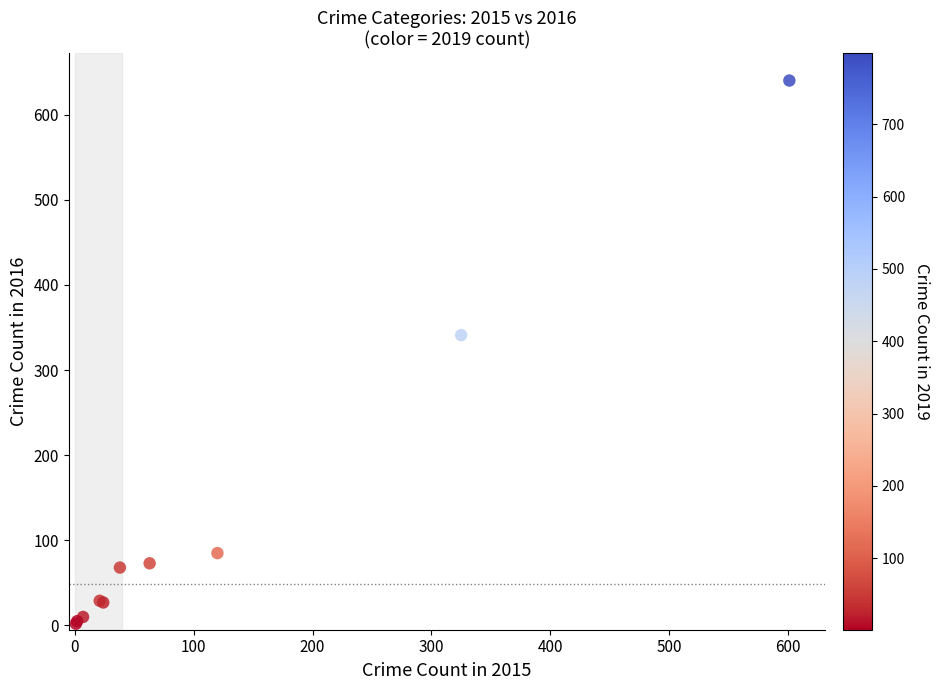

What Y value in the scatter plot is closest to 321?

341